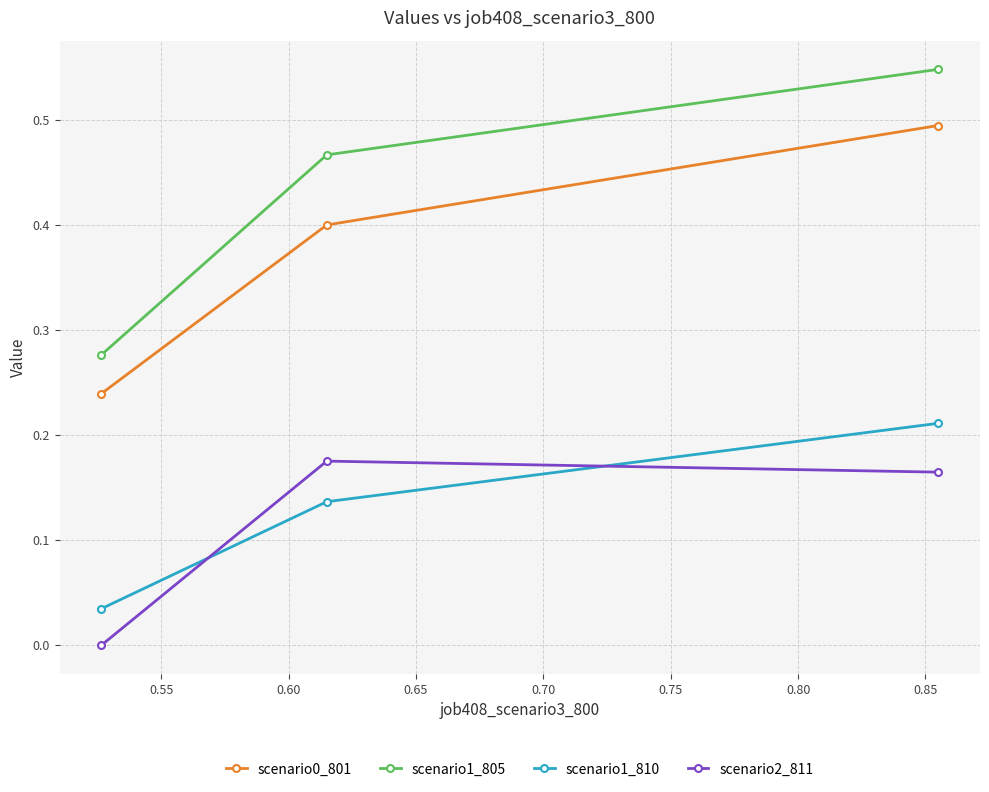

Which series has the widest spread of values?

scenario1_805